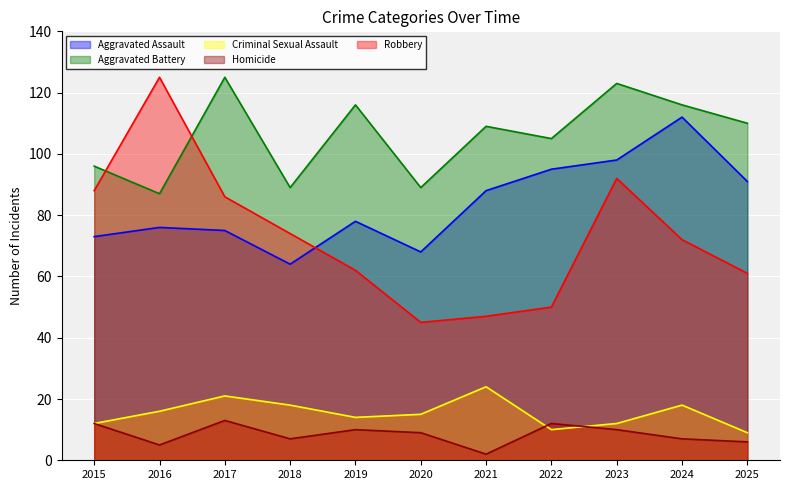

What is the difference between the maximum and second lowest values in the Aggravated Battery series?

36